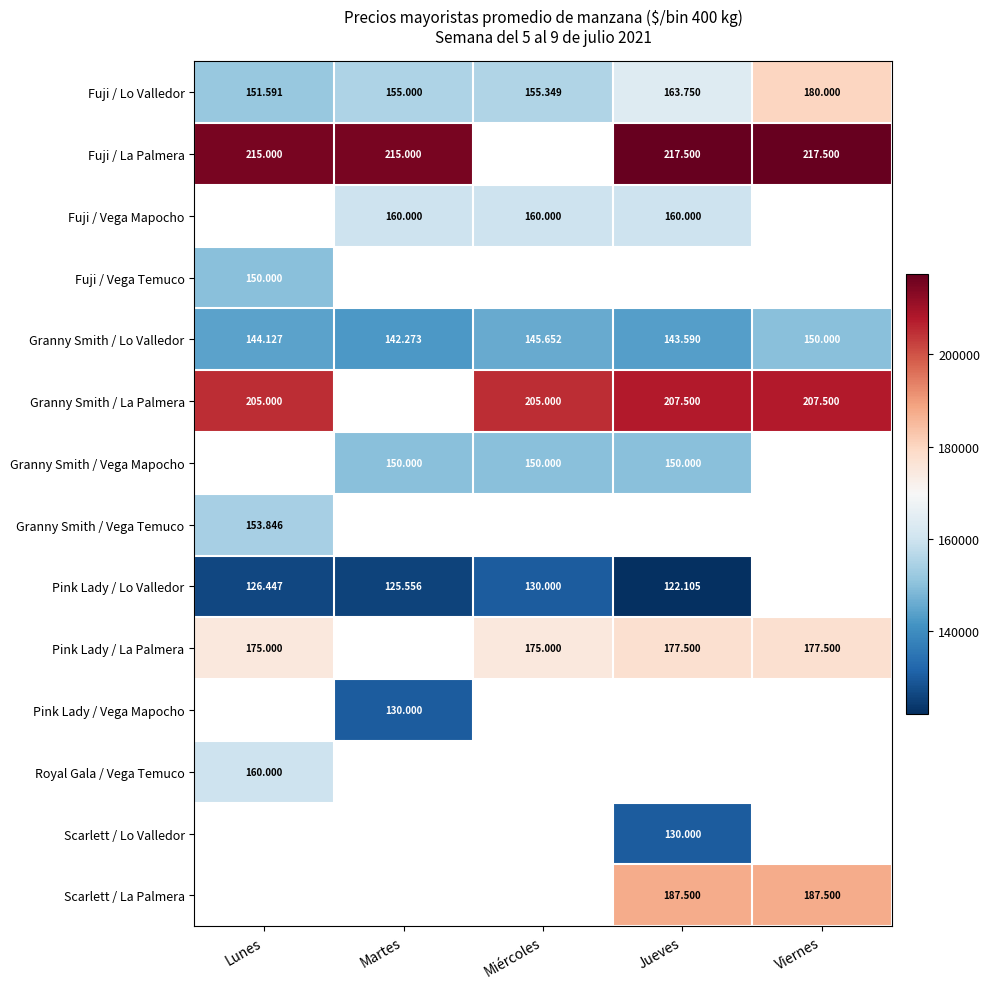

Which has a higher value, Lunes or Martes?

Martes